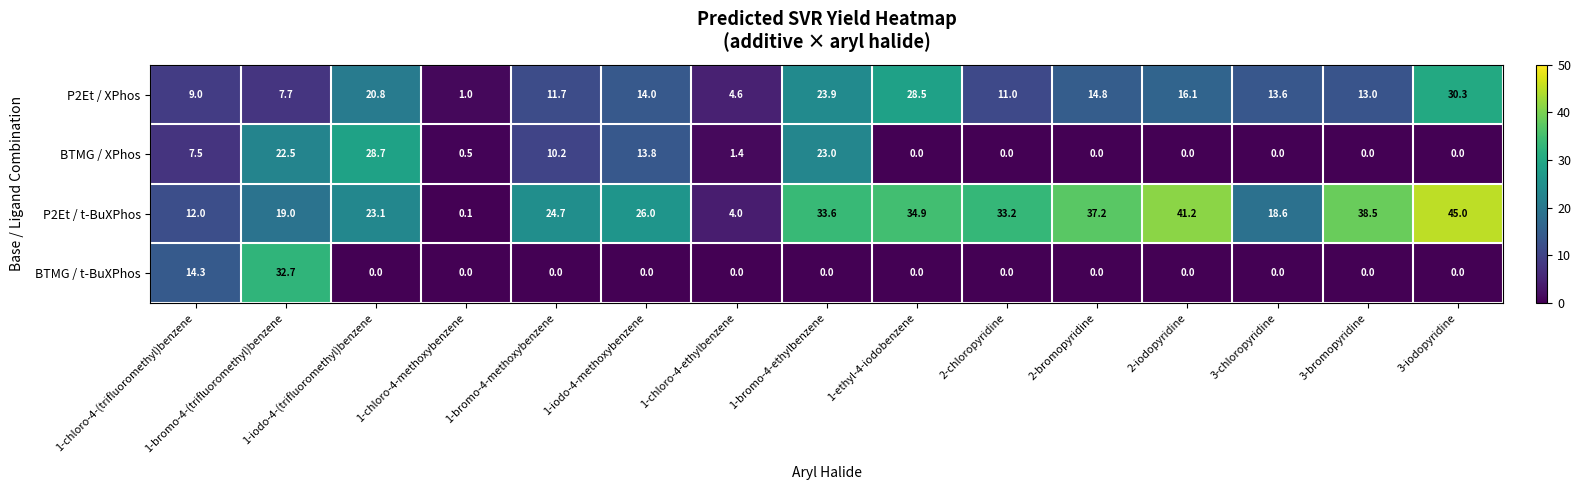

What is the difference between the BTMG / XPhos values at 2-chloropyridine and 1-chloro-4-(trifluoromethyl)benzene?

7.5